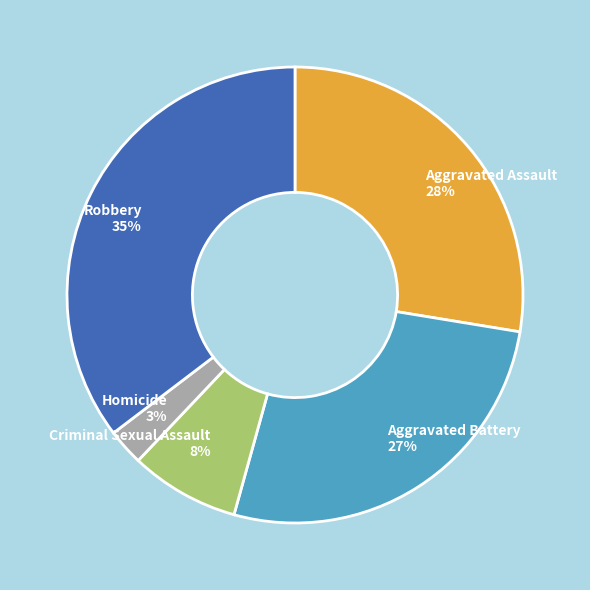

True or false: Homicide accounts for 10% of the total.

False